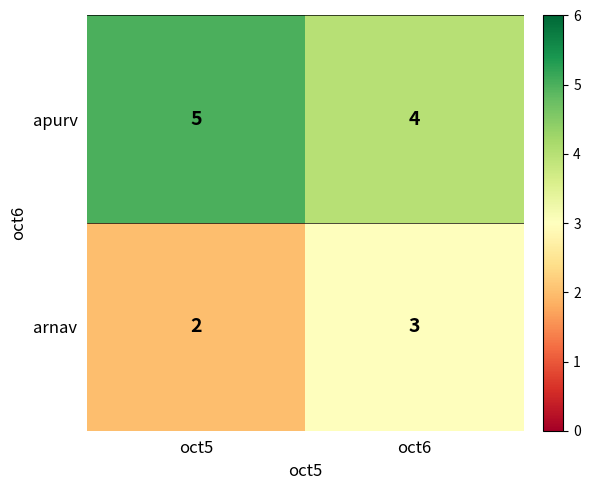

What is the minimum value shown in the chart?

2